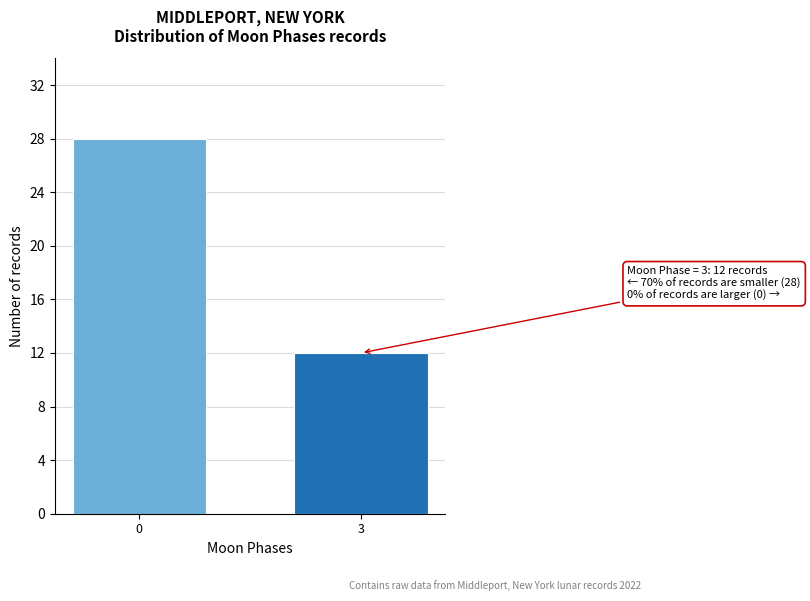

Reading left to right, what are all the values shown in this chart?

28	12